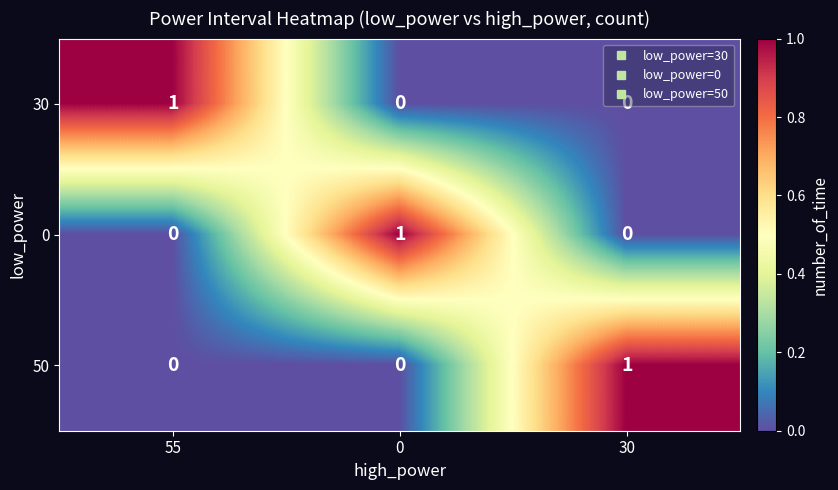

What is the spread (max minus min) of values at 30?

1